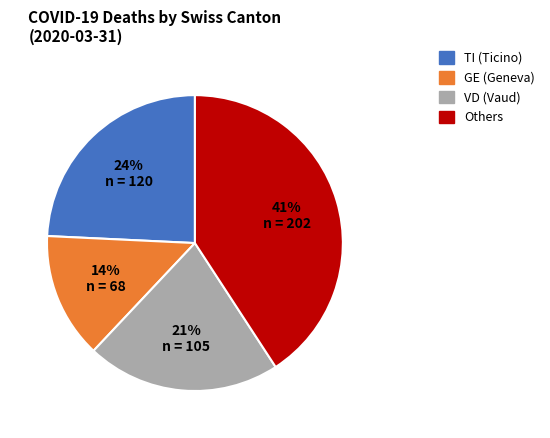

Combined, do Others and GE (Geneva) account for over 50%?

Yes